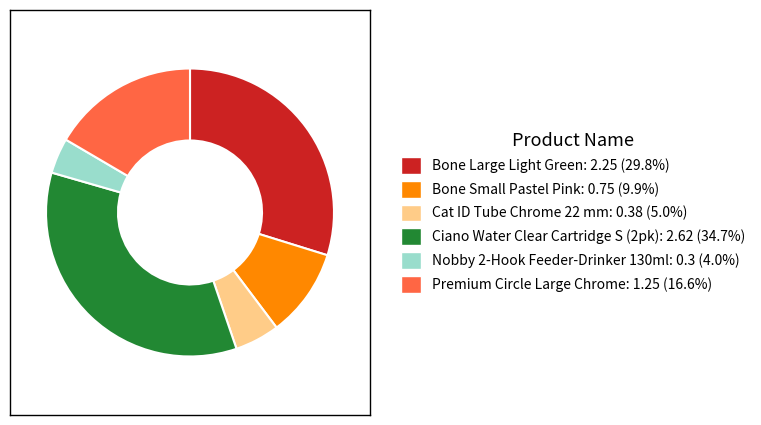

Count the number of slices in the pie.

6